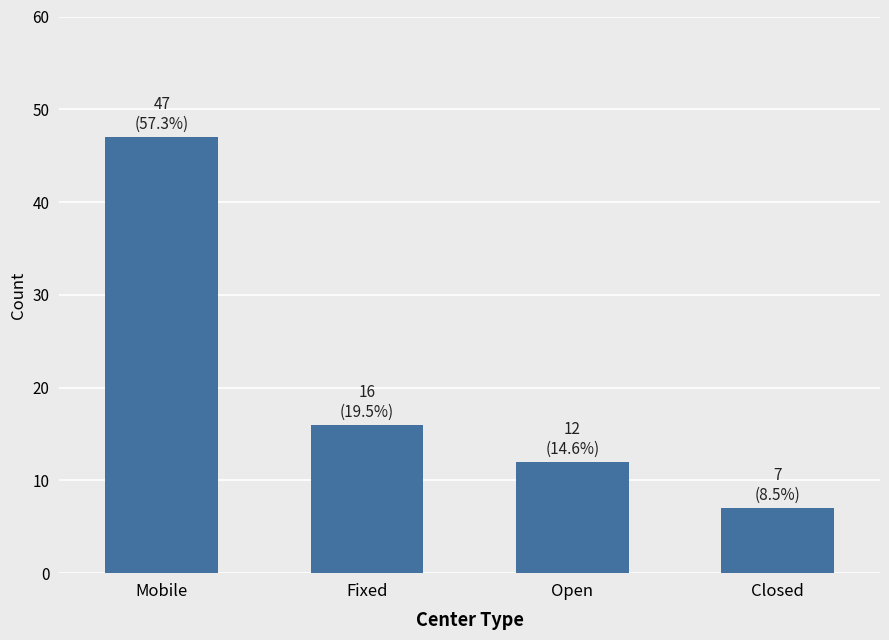

Which category has the highest value across all series?

Mobile